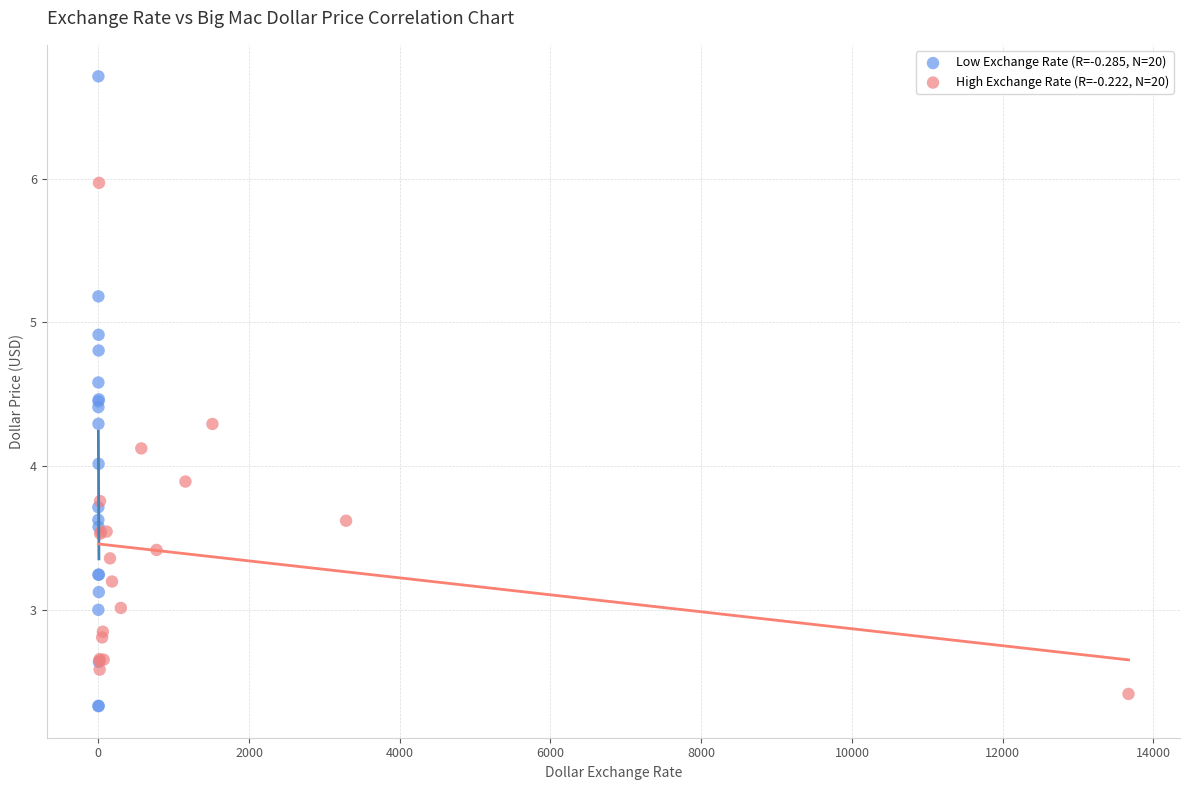

What are all the series names shown in the legend?

Low Exchange Rate (R=-0.285, N=20), High Exchange Rate (R=-0.222, N=20)